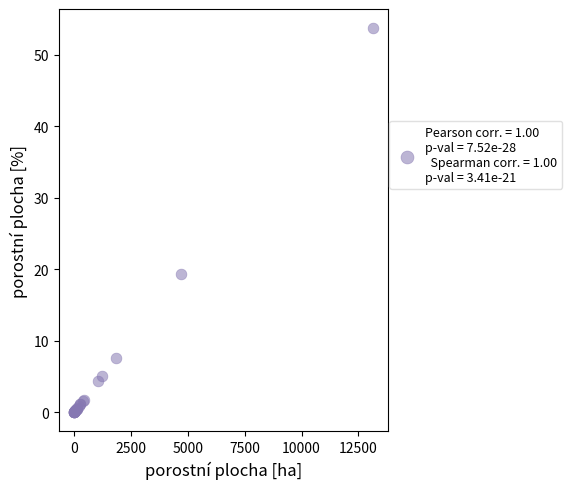

What Y value in the scatter plot is closest to 26?

19.3